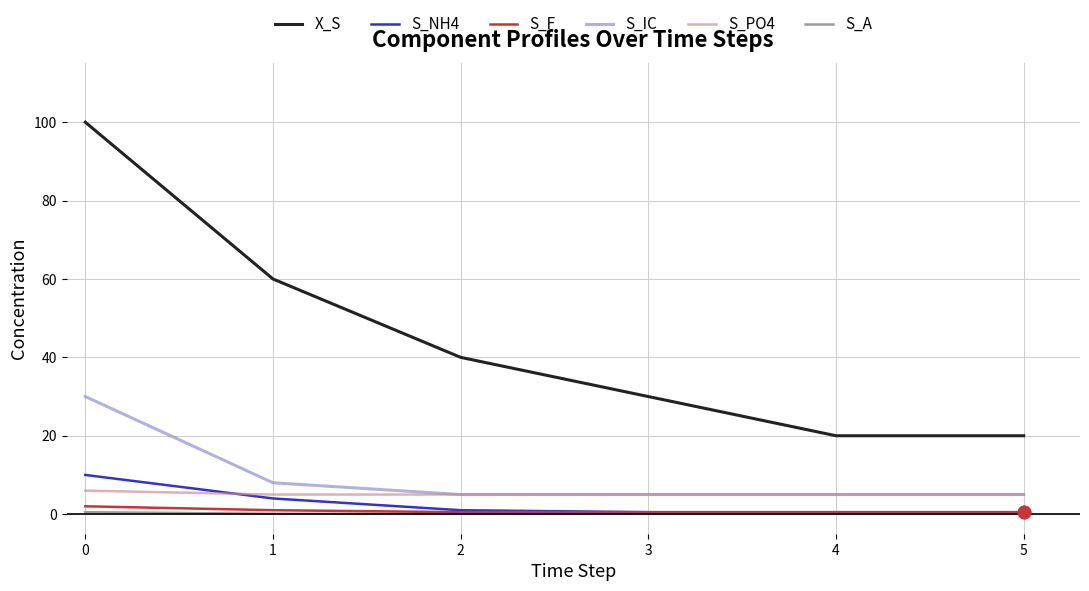

Which series has the largest total across all categories?

X_S